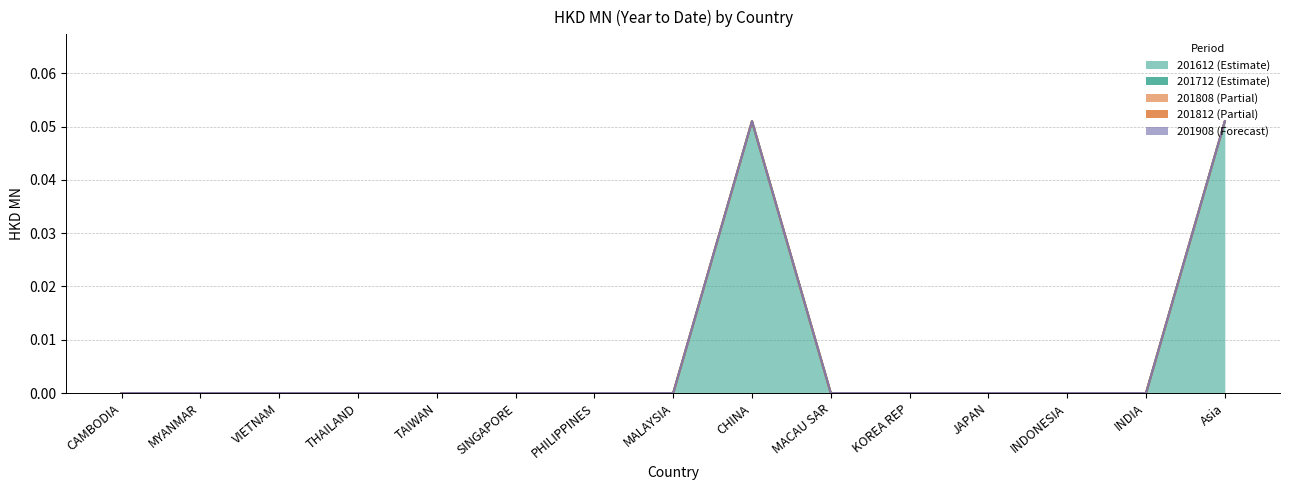

Reading left to right, extract all data points from this chart.

201612: 0.0	0.0	0.0	0.0	0.0	0.0	0.0	0.0	0.1	0.0	0.0	0.0	0.0	0.0	0.1
201712: 0.0	0.0	0.0	0.0	0.0	0.0	0.0	0.0	0.0	0.0	0.0	0.0	0.0	0.0	0.0
201808: 0.0	0.0	0.0	0.0	0.0	0.0	0.0	0.0	0.0	0.0	0.0	0.0	0.0	0.0	0.0
201812: 0.0	0.0	0.0	0.0	0.0	0.0	0.0	0.0	0.0	0.0	0.0	0.0	0.0	0.0	0.0
201908: 0.0	0.0	0.0	0.0	0.0	0.0	0.0	0.0	0.0	0.0	0.0	0.0	0.0	0.0	0.0